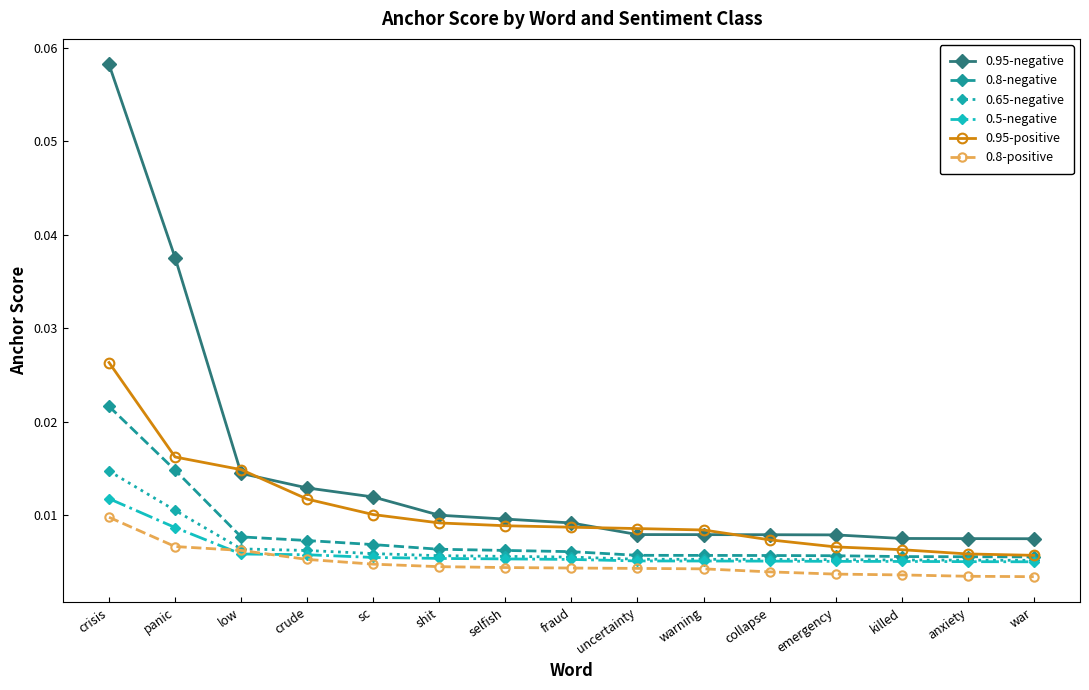

What is the sum of all 0.95-positive values?

0.2